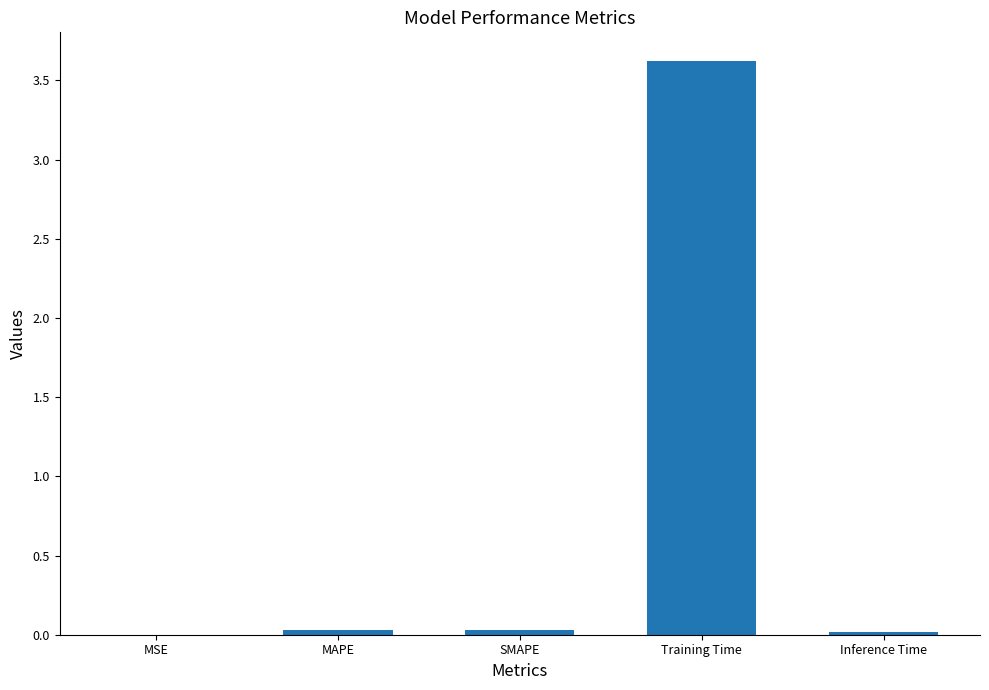

True or false: the data shows 3.6 at Training Time.

True